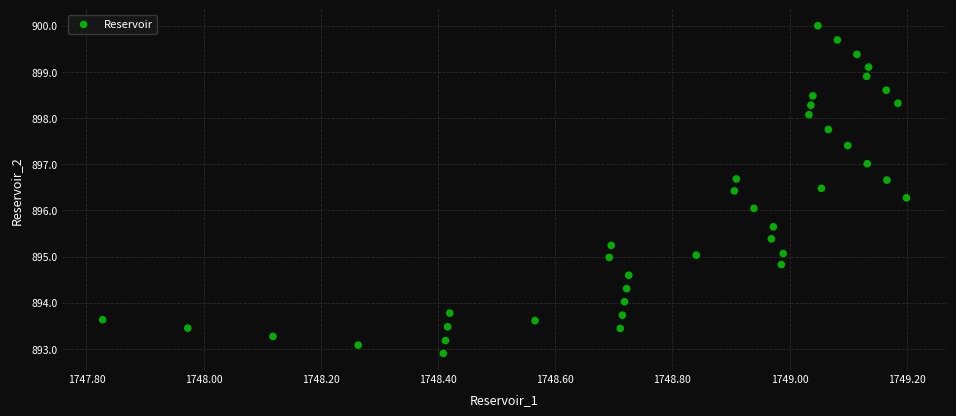

What is the range of Y values (max minus min)?

7.1